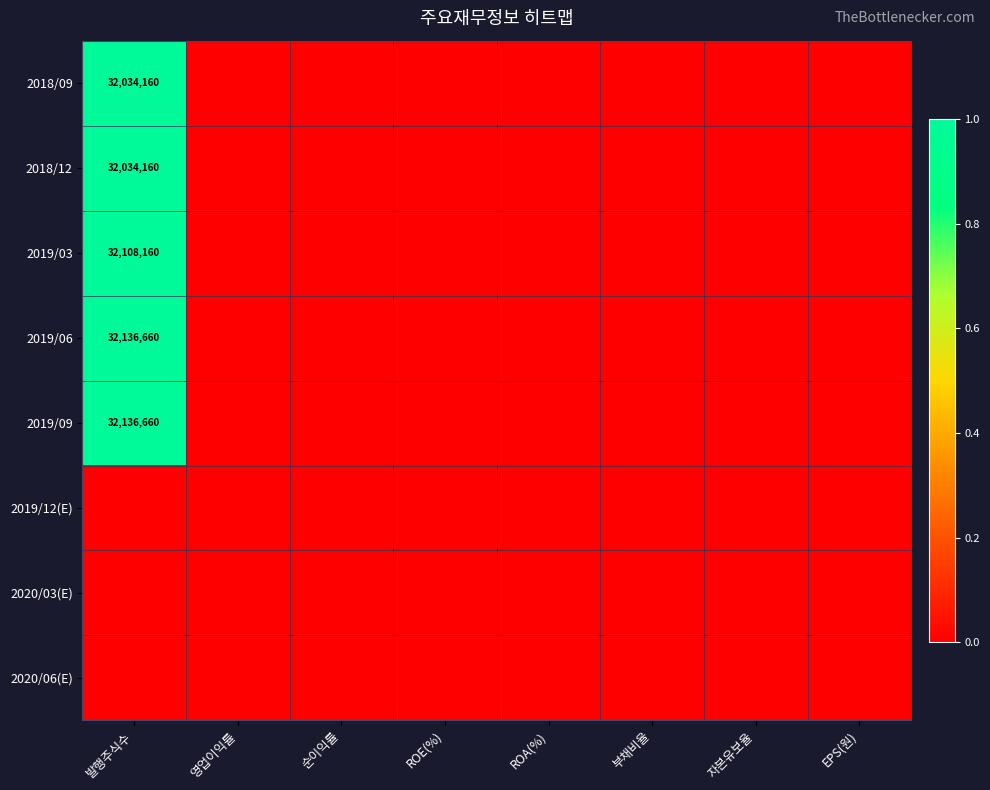

Where is 2020/03(E) nearest to the value 0?

발행주식수